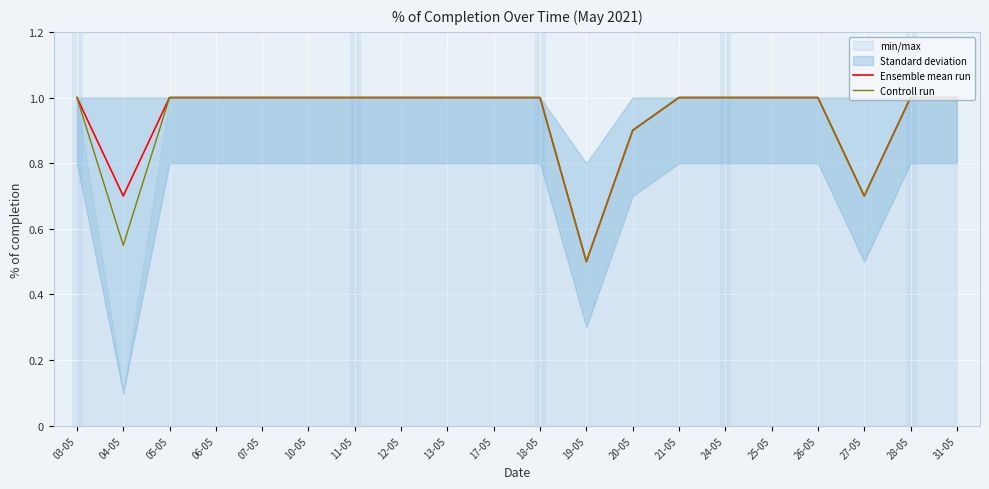

Between 03-05 and 17-05, which series saw the biggest shift?

Ensemble mean run